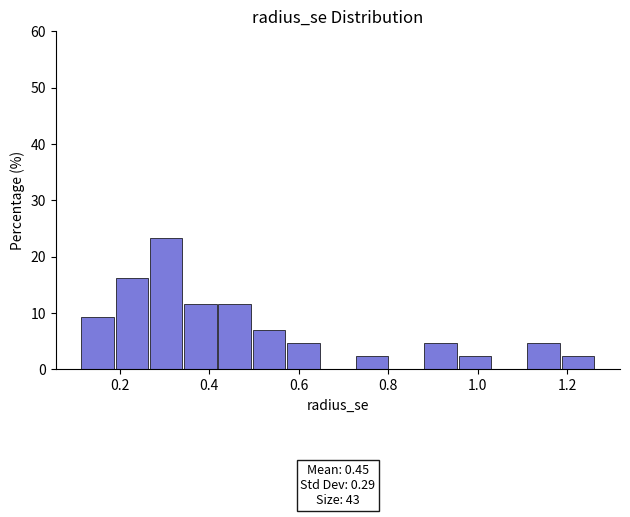

Read against the x-axis, roughly where is the centre of the tallest bar?

0.30